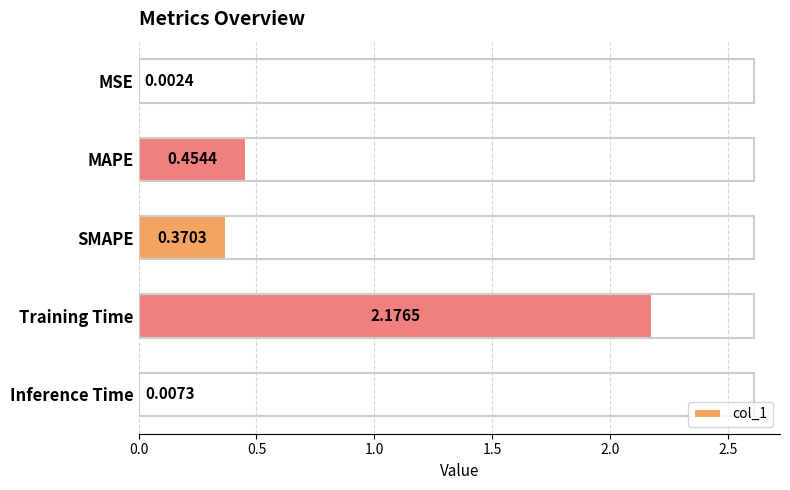

At which label is the value closest to 1?

MAPE